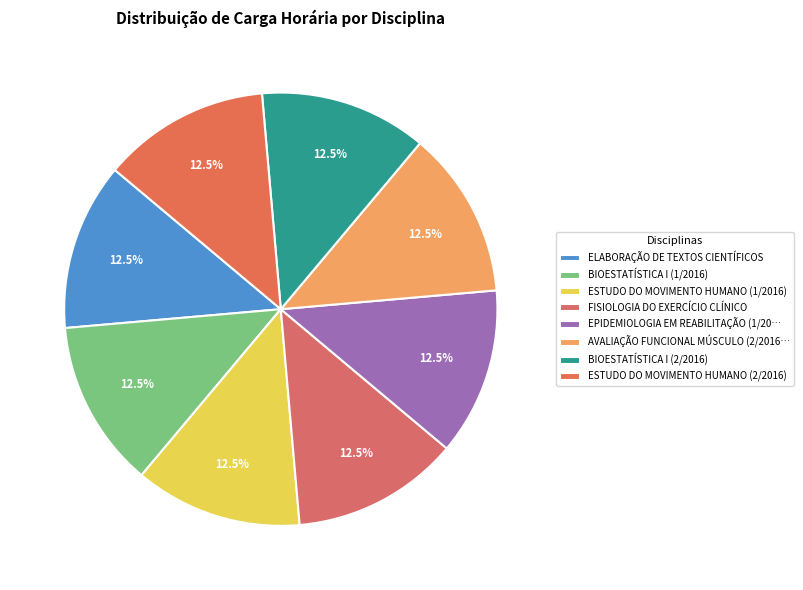

Count the number of slices in the pie.

8